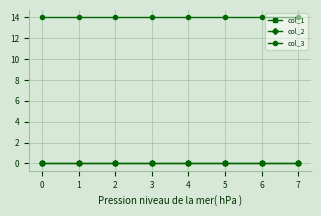

What value does the col_3 series have at 2?

14